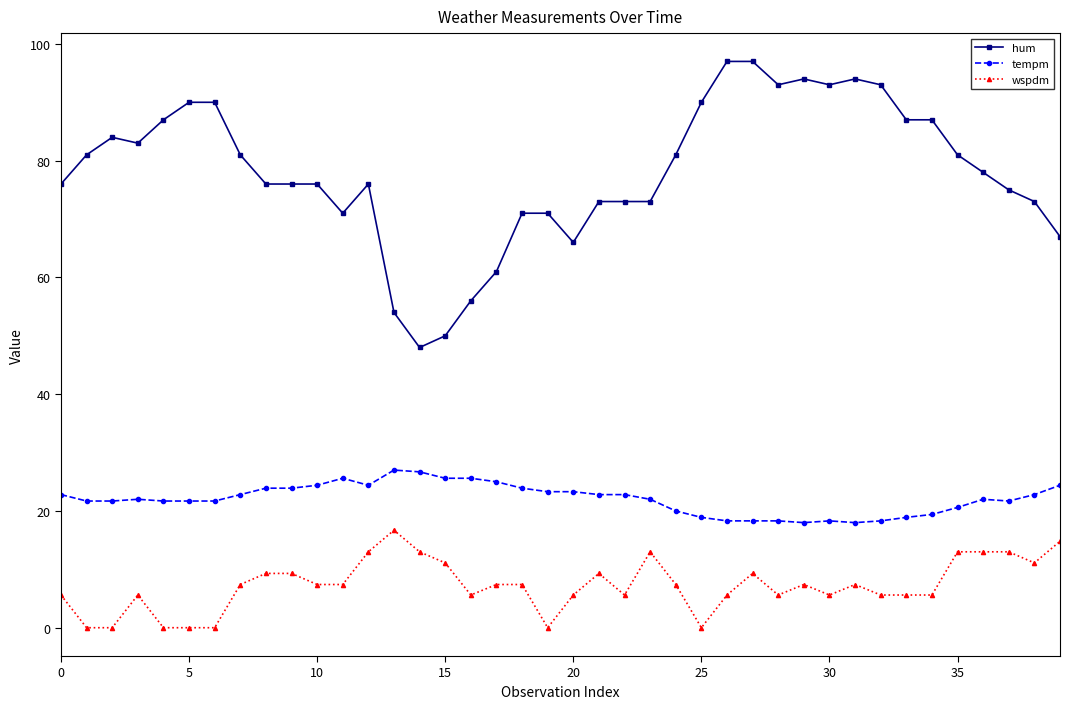

True or false: hum has more than 2 interior local peaks.

True